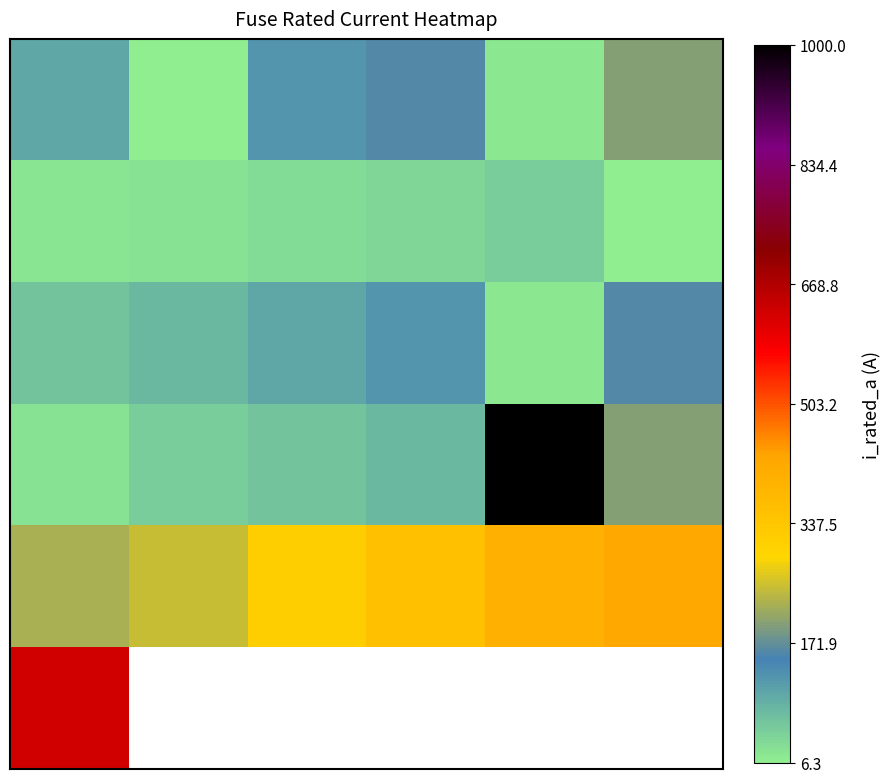

At how many categories does at least one series exceed 79?

6